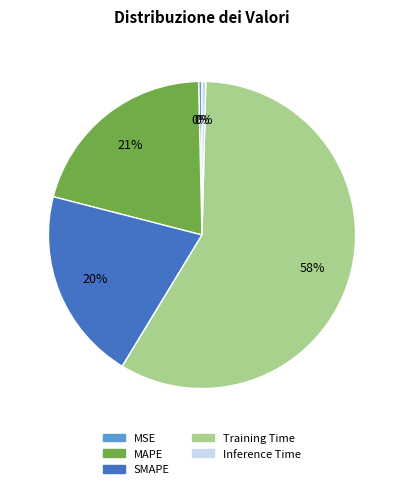

Between SMAPE and Training Time, which is larger?

Training Time